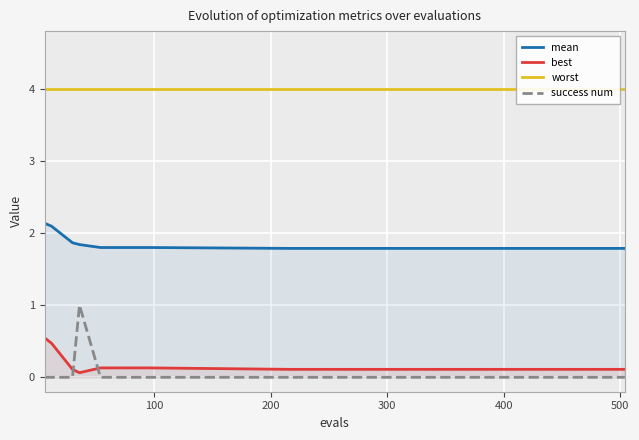

List the series in order of their peak value, highest first.

worst, mean, success num, best